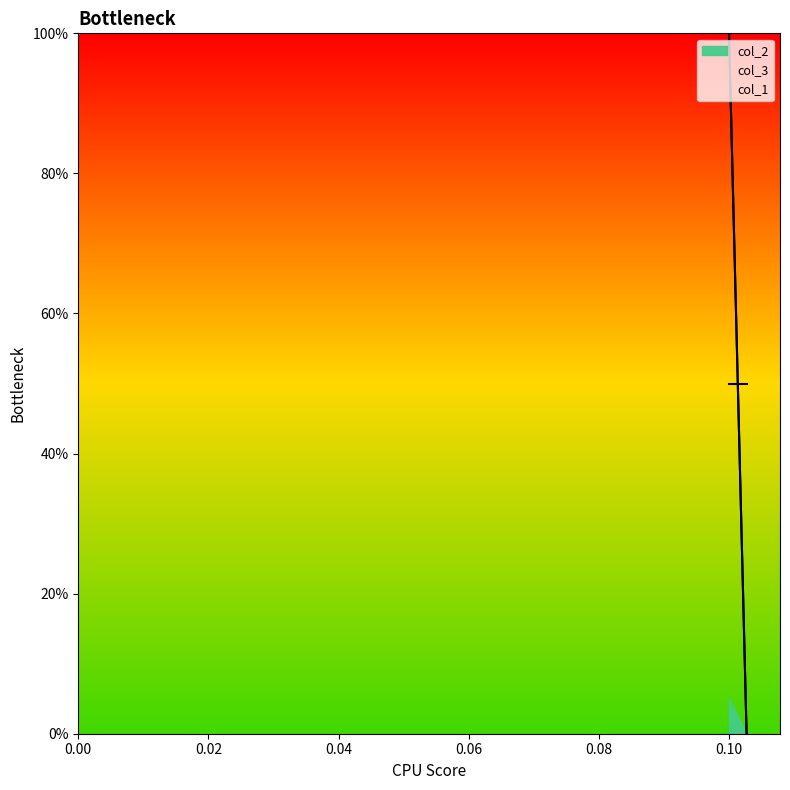

Which series changed the most between 0.10 and 12?

col_2